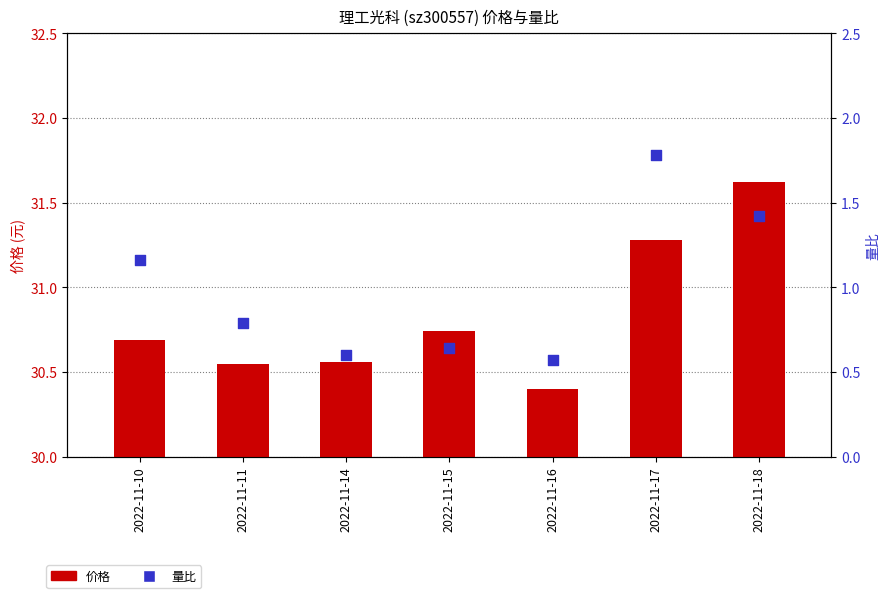

At which category is the sum across all series the highest?

2022-11-17